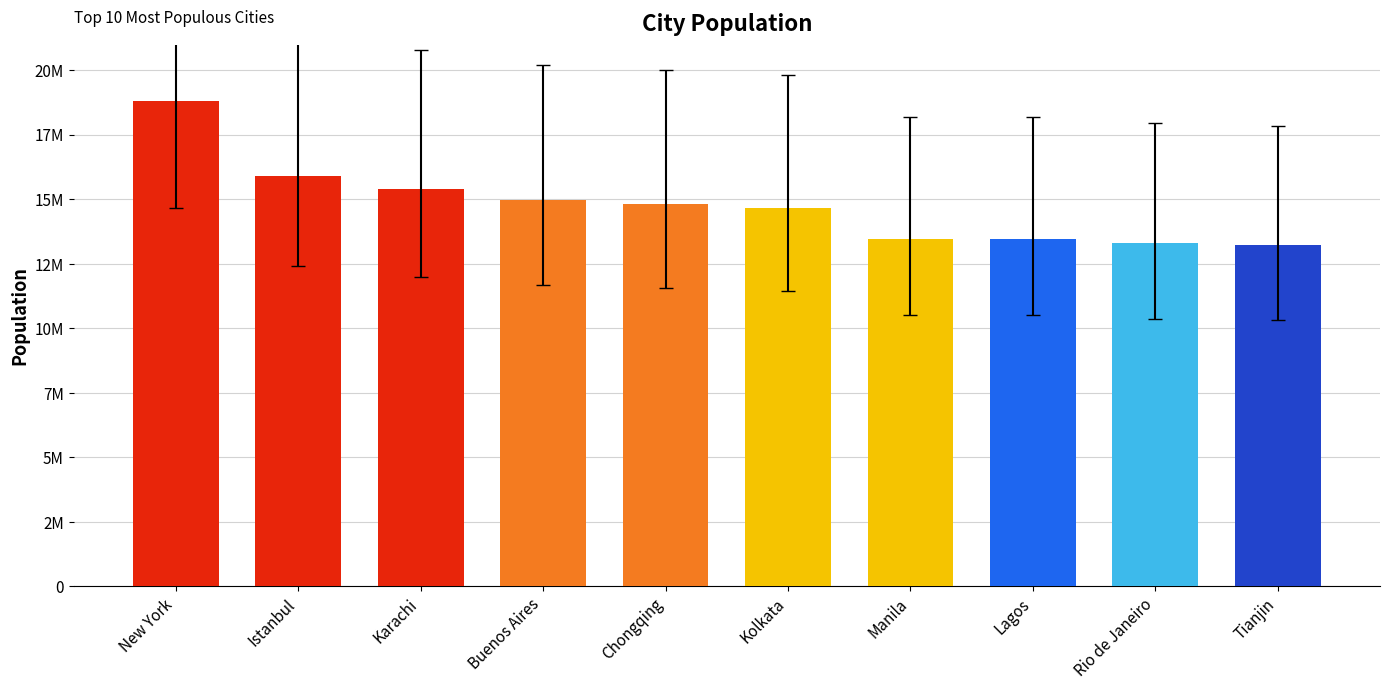

Are the bars horizontal?

No